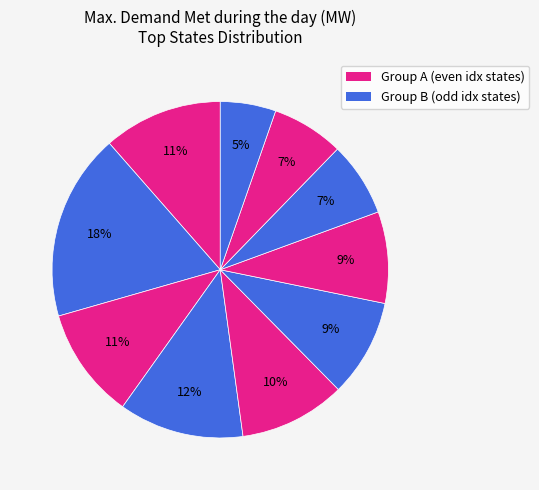

Is there any slice that represents more than half of the pie?

No